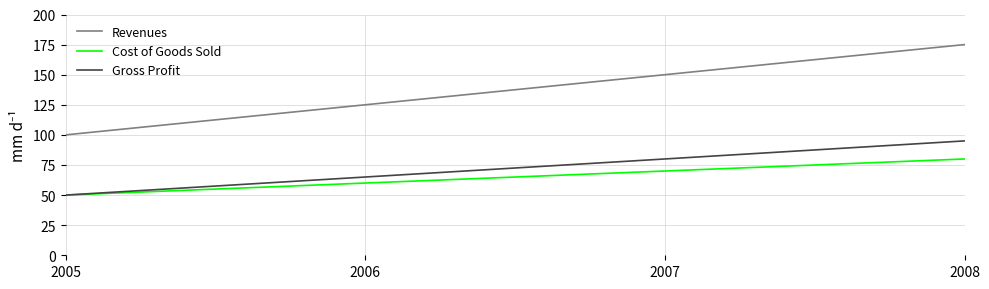

What is the maximum value shown in the chart?

175